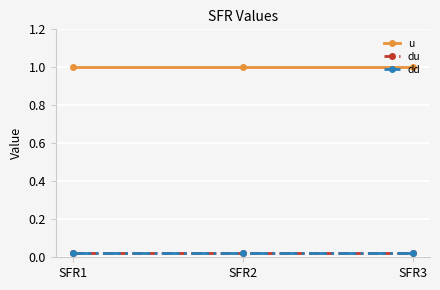

What is the approximate value of u at SFR1?

1.0